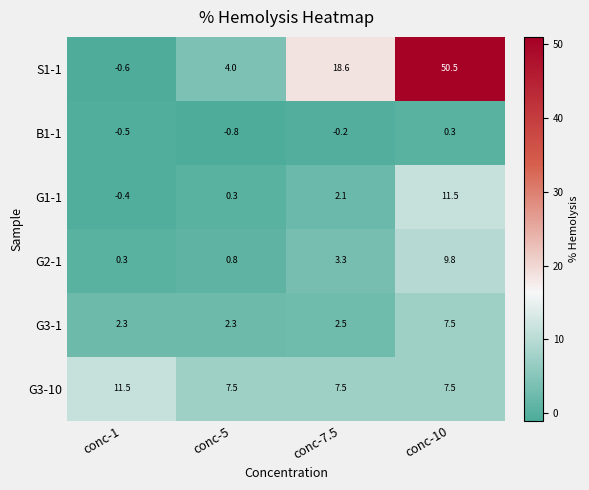

Reading right to left, extract all data points from this chart.

S1-1: conc-10=50.5	conc-7.5=18.6	conc-5=4.0	conc-1=-0.6
B1-1: conc-10=0.3	conc-7.5=-0.2	conc-5=-0.8	conc-1=-0.5
G1-1: conc-10=11.5	conc-7.5=2.1	conc-5=0.3	conc-1=-0.4
G2-1: conc-10=9.8	conc-7.5=3.3	conc-5=0.8	conc-1=0.3
G3-1: conc-10=7.5	conc-7.5=2.5	conc-5=2.3	conc-1=2.3
G3-10: conc-10=7.5	conc-7.5=7.5	conc-5=7.5	conc-1=11.5